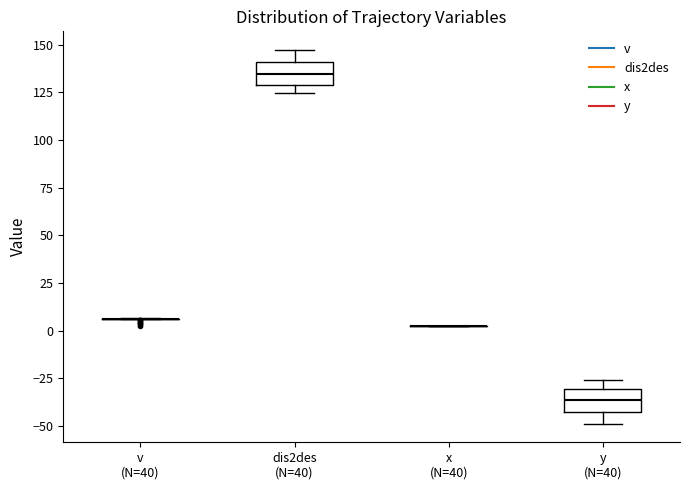

Reading left to right, transcribe this box plot: for each box, give where its median line is, the range the box spans, and where its two whiskers end, as read against the y-axis. The values are not printed on the chart, so give them approximately, as read against the axis.

v (N=40): box collapsed to a line at 5, whiskers 5 to 5
dis2des (N=40): median 135, box 130 to 140, whiskers 125 to 145
x (N=40): box collapsed to a line at 5, whiskers 5 to 5
y (N=40): median -35, box -45 to -30, whiskers -50 to -25